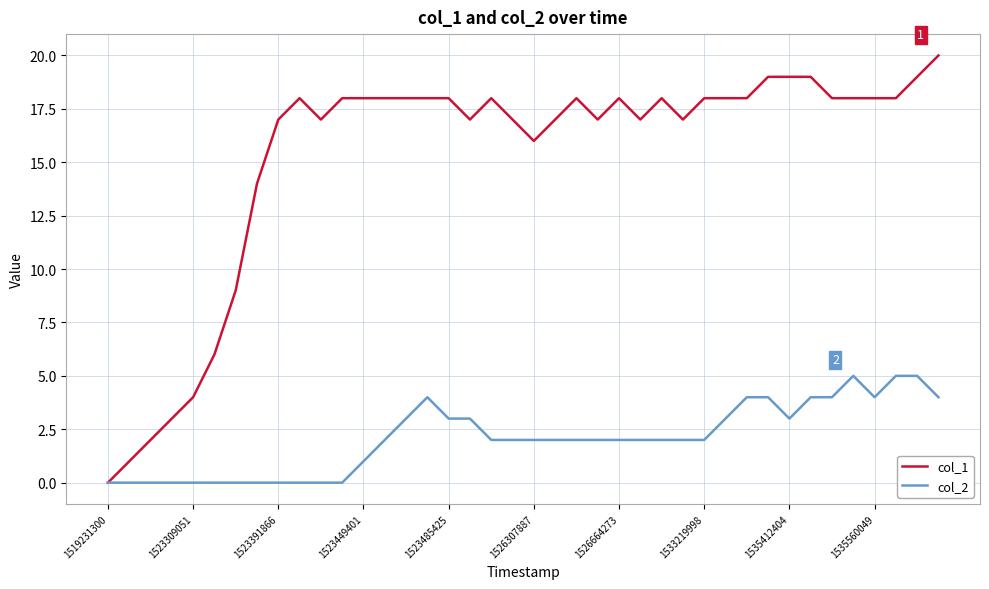

Rank the series by their average value, from highest to lowest.

col_1, col_2